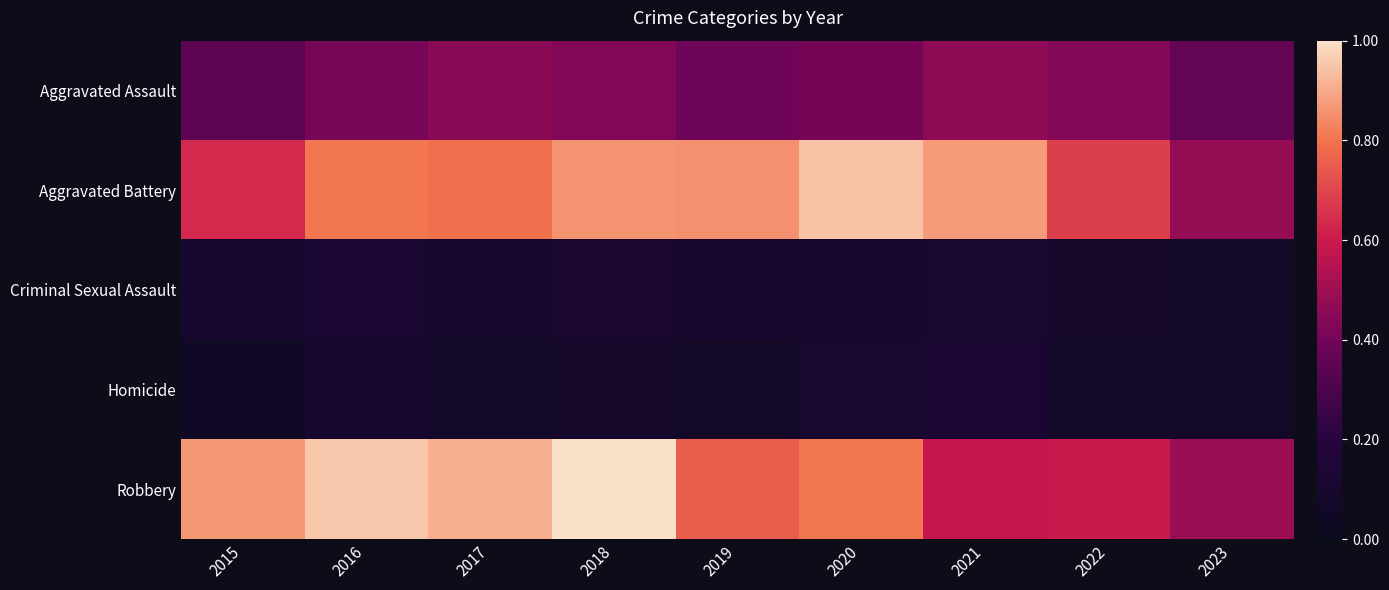

Between 2019 and 2020, which series saw the biggest shift?

Aggravated Battery